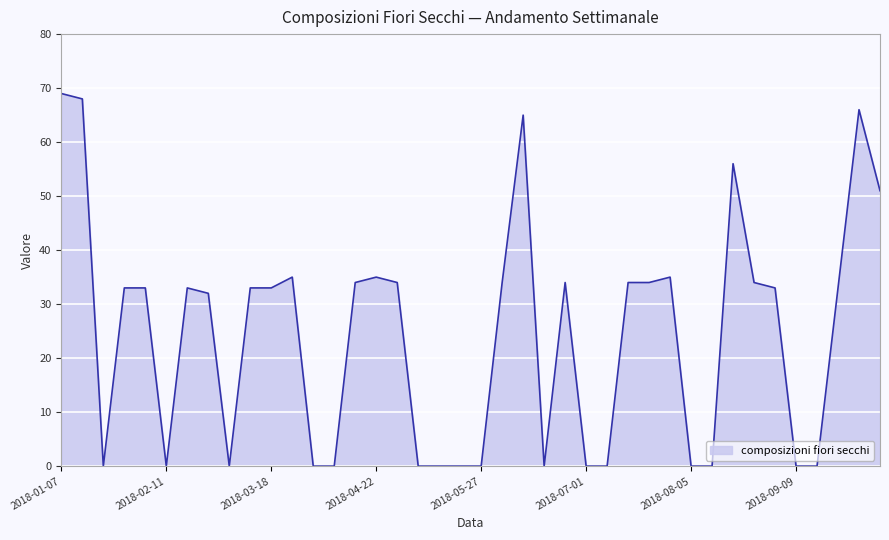

What is the greatest value displayed?

69